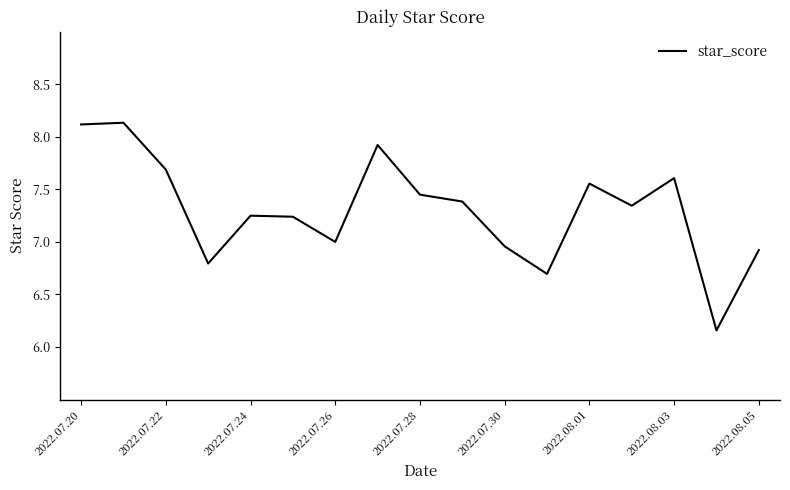

What is the difference between the maximum and minimum values?

2.0